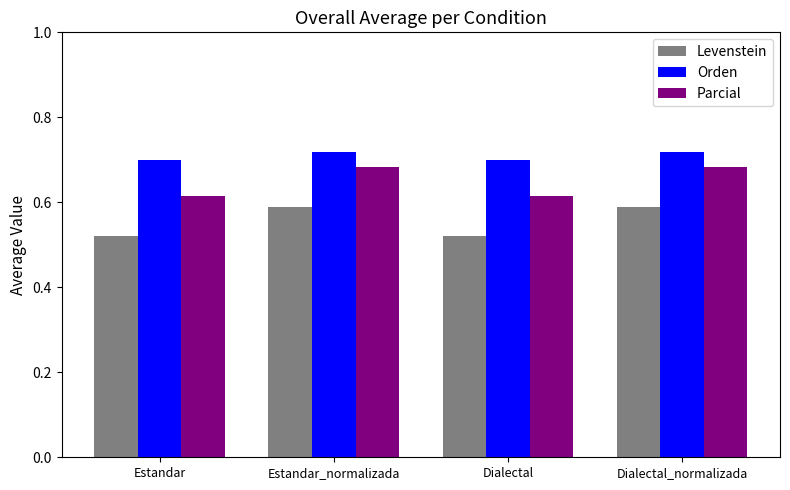

Which series has the largest total across all categories?

Orden